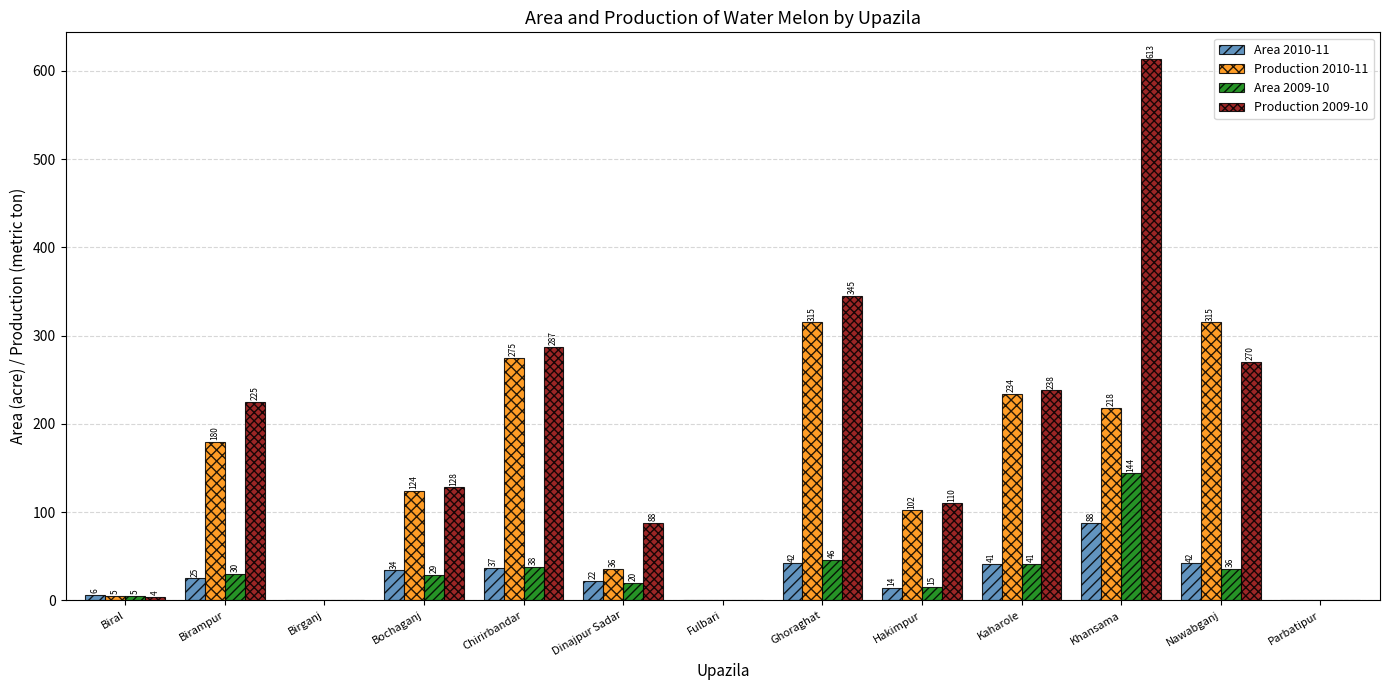

Which category has the highest value in the Area 2010-11 series?

Khansama